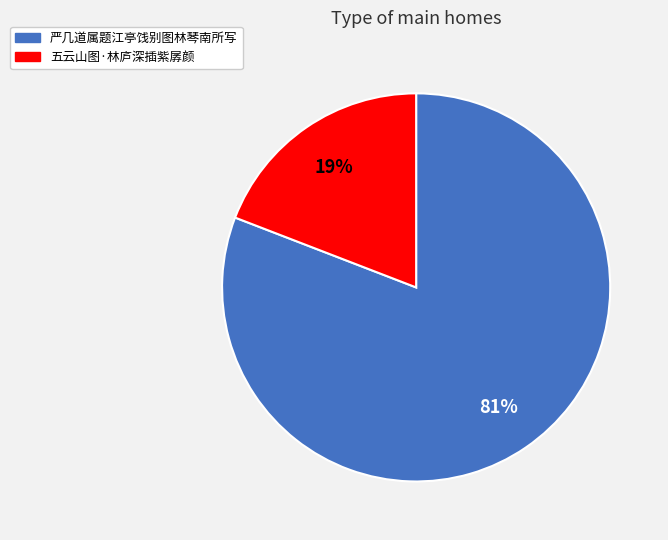

Approximately how many times larger is the value at 五云山图·林庐深插紫孱颜 compared to 严几道属题江亭饯别图林琴南所写?

0.2